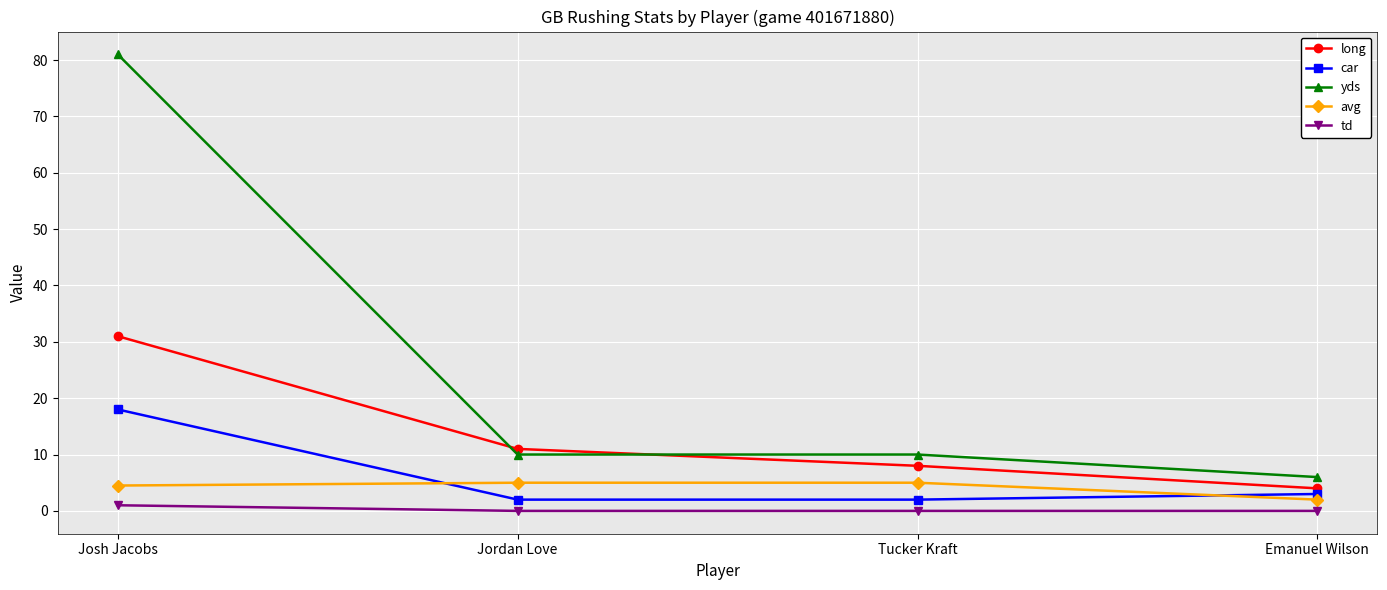

At which label is long closest to 17?

Jordan Love